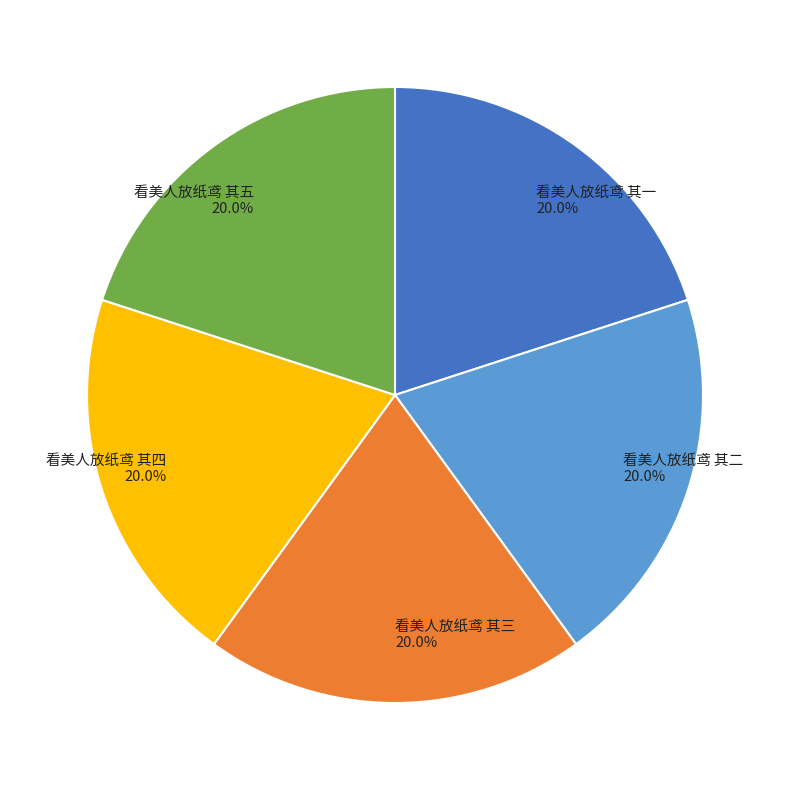

What is the ratio of the value at 看美人放纸鸢 其三 to the value at 看美人放纸鸢 其一?

1.0